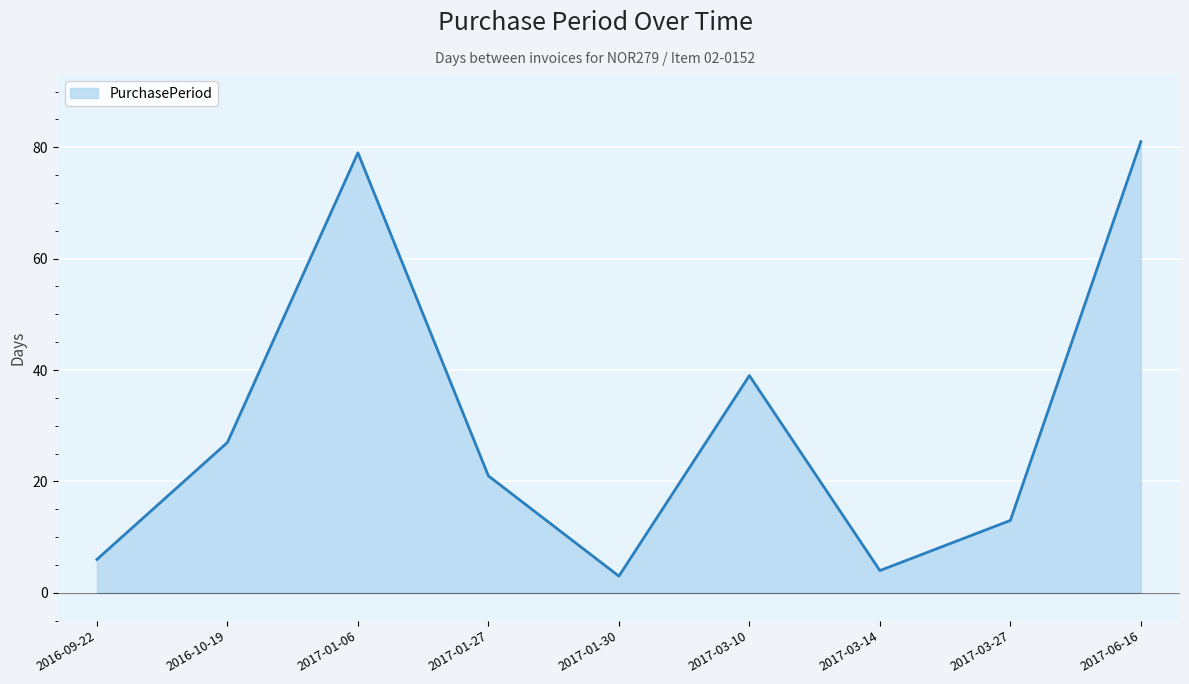

What is the sum of the values at 2017-01-06 and 2017-06-16?

160